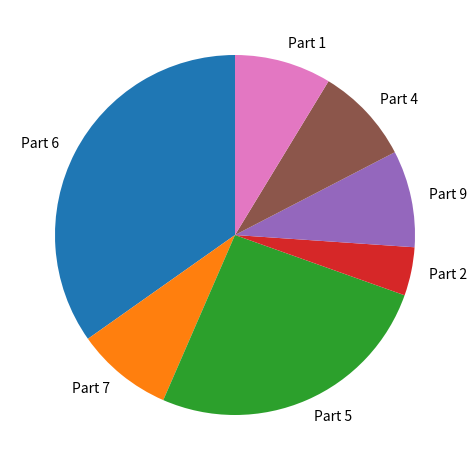

Does any single category account for the majority?

No